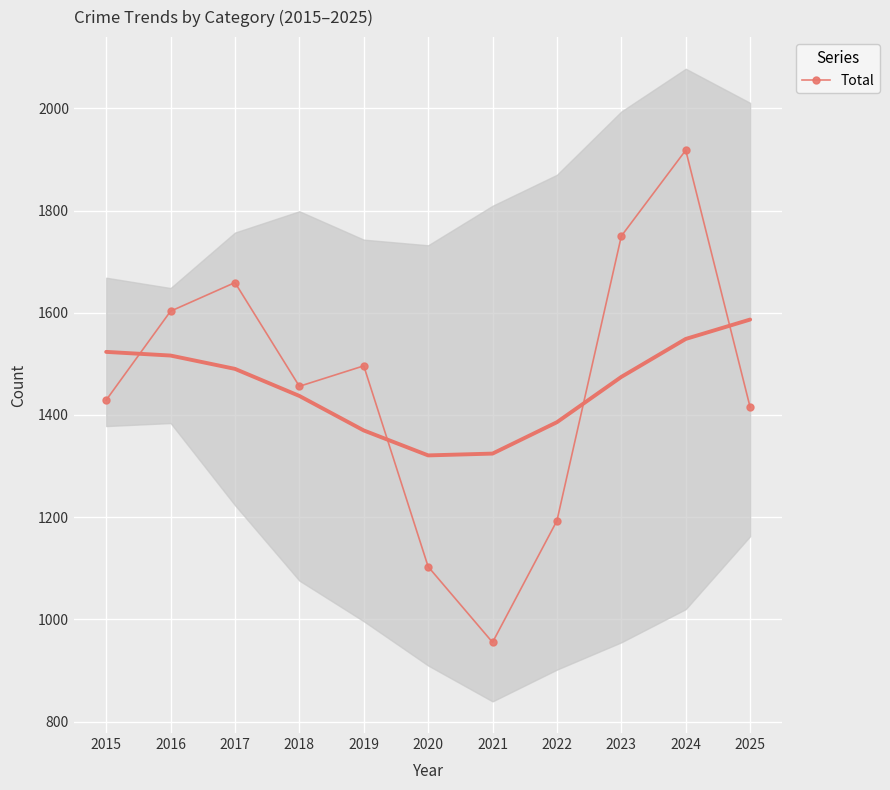

The chart shows a value of 2255 at 2015. True or false?

False